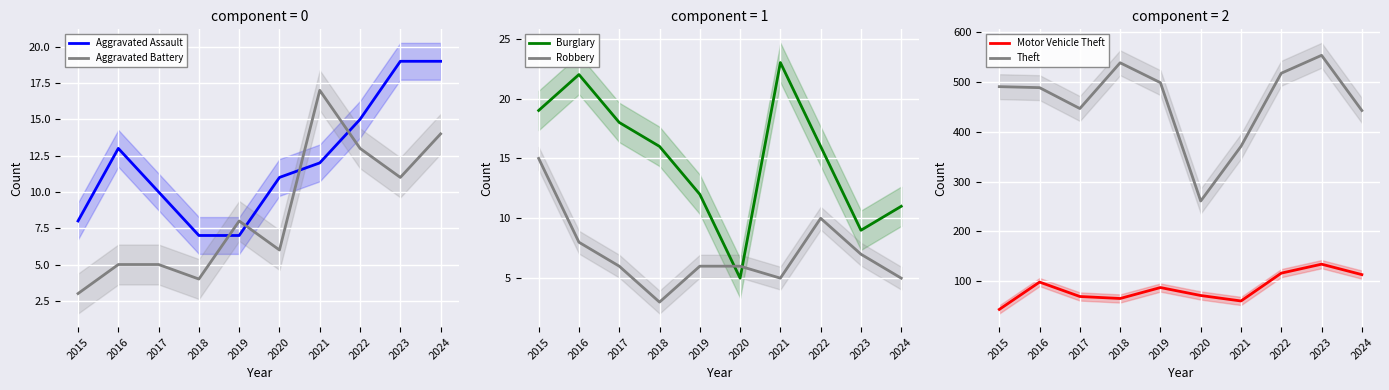

Which series changed the most between 2016 and 2018?

Theft